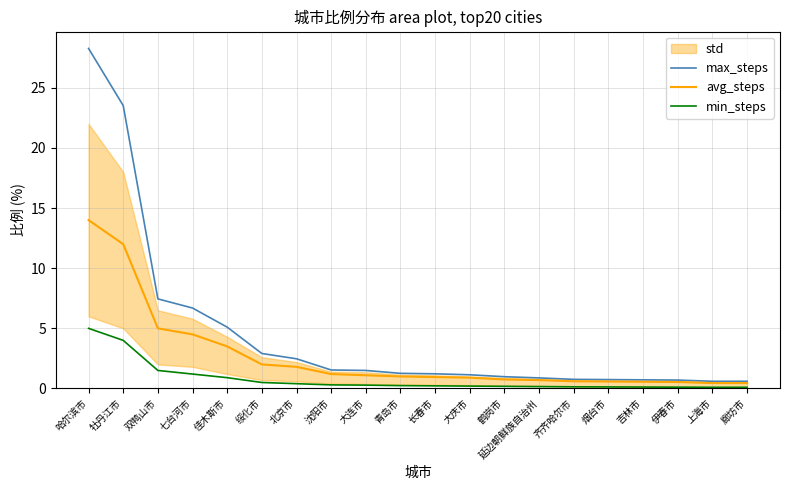

What is the total value across all series at 烟台市?

1.4